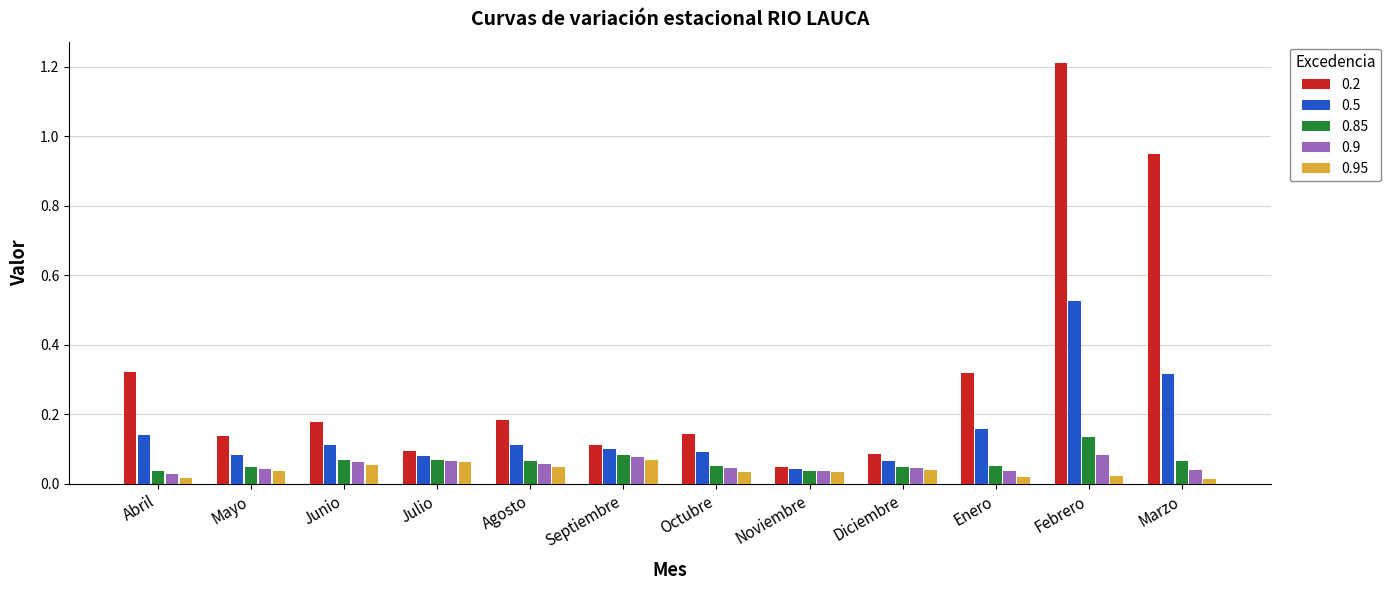

Count the 0.85 values in the range 0 to 1.

12